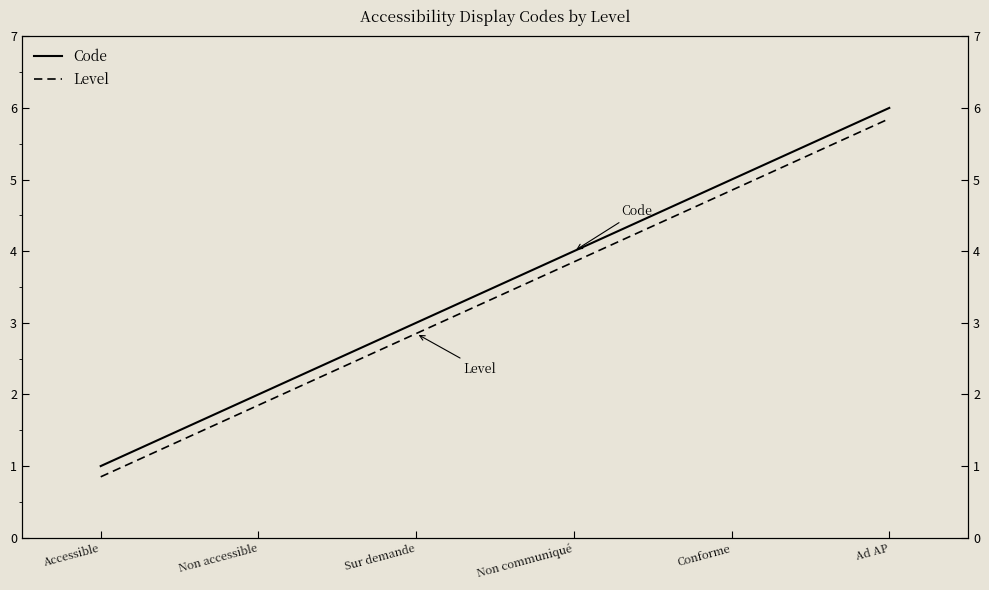

Is it true that Code equals 7.9 at Conforme?

False